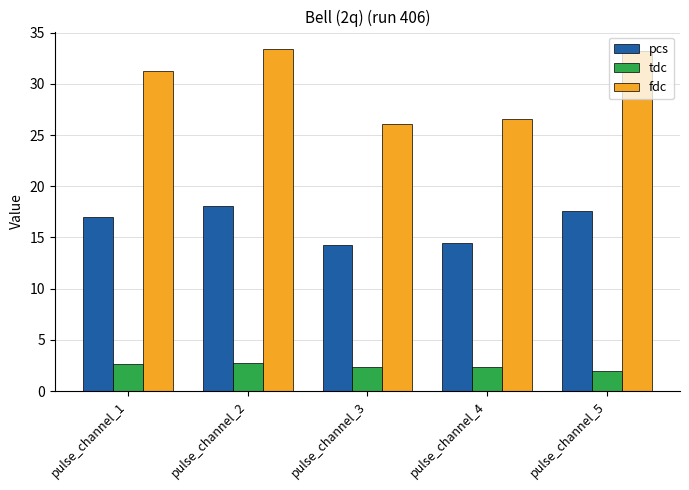

What is the difference between the tdc values at pulse_channel_4 and pulse_channel_2?

0.4